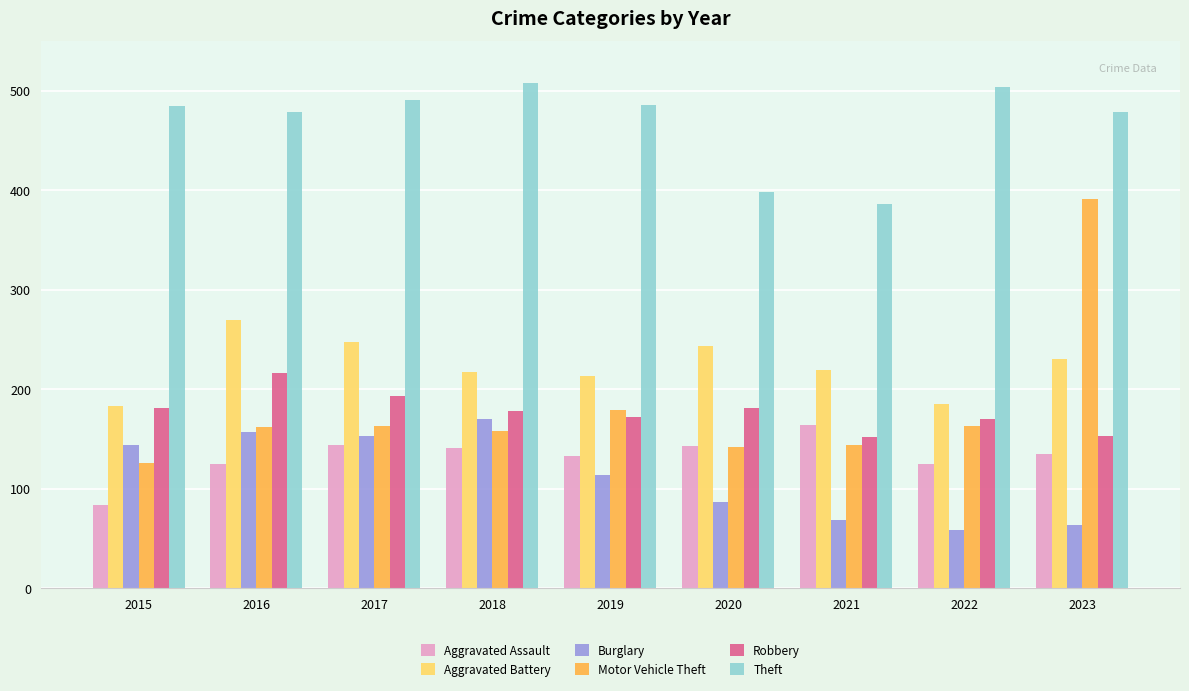

How many series are shown in this chart?

6